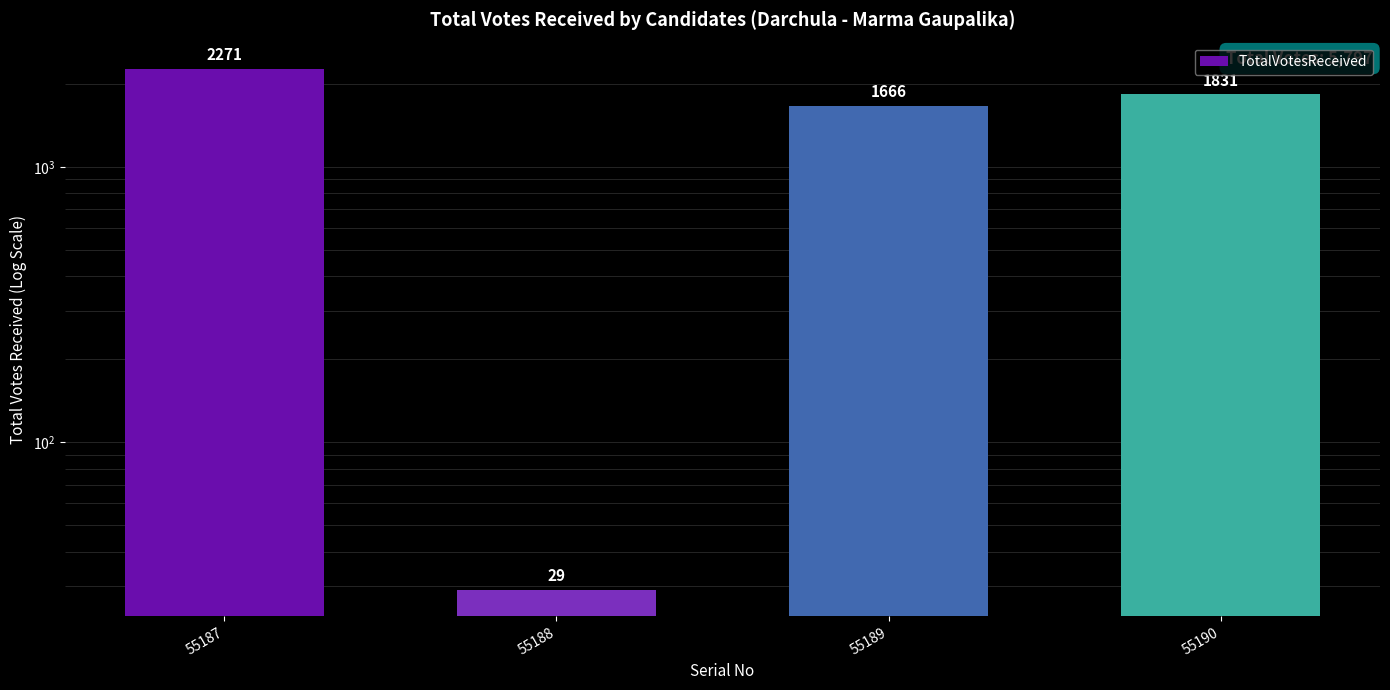

Reading left to right, what are all the values shown in this chart?

55187=2271	55188=29	55189=1666	55190=1831